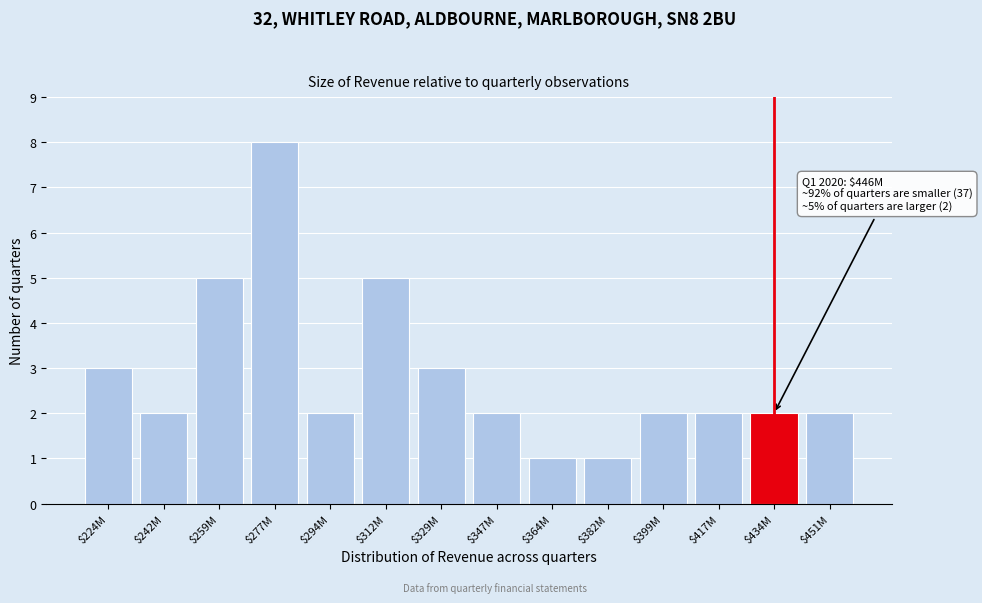

Reading right to left, transcribe all the data shown in this chart.

2	2	2	2	1	1	2	3	5	2	8	5	2	3